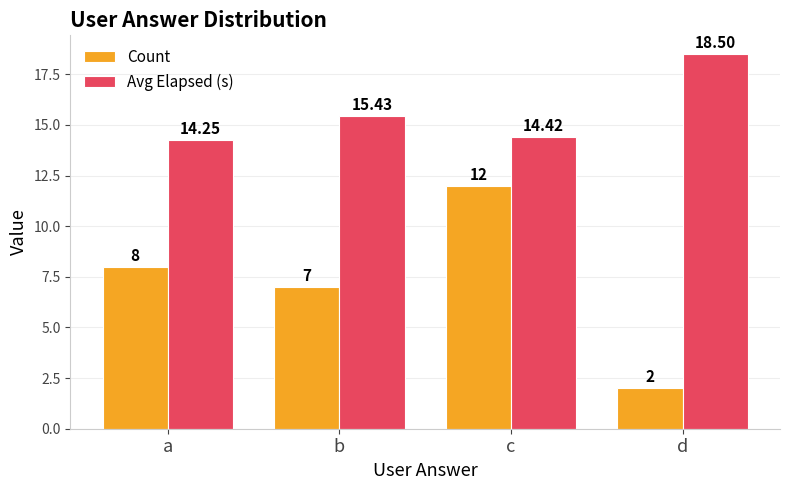

How many distinct data groups are displayed?

2